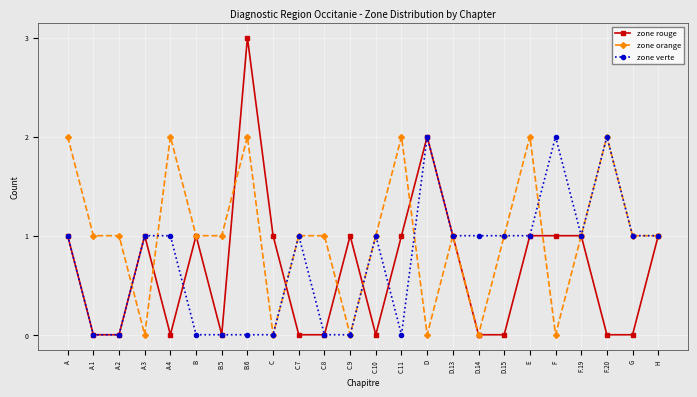

At which category is the sum across all series the highest?

B.6